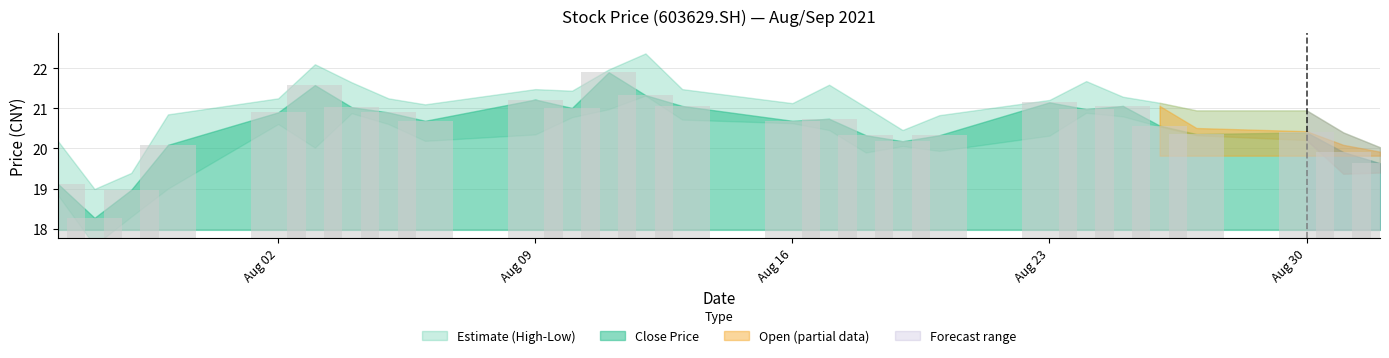

What value does the high series have at 20210812?

22.4